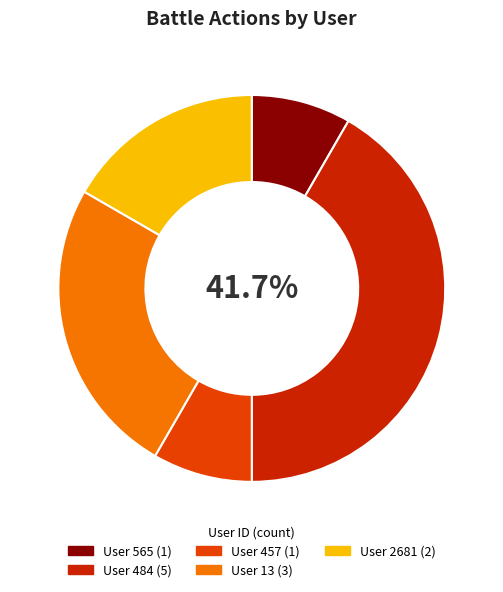

Does any single category account for the majority?

No